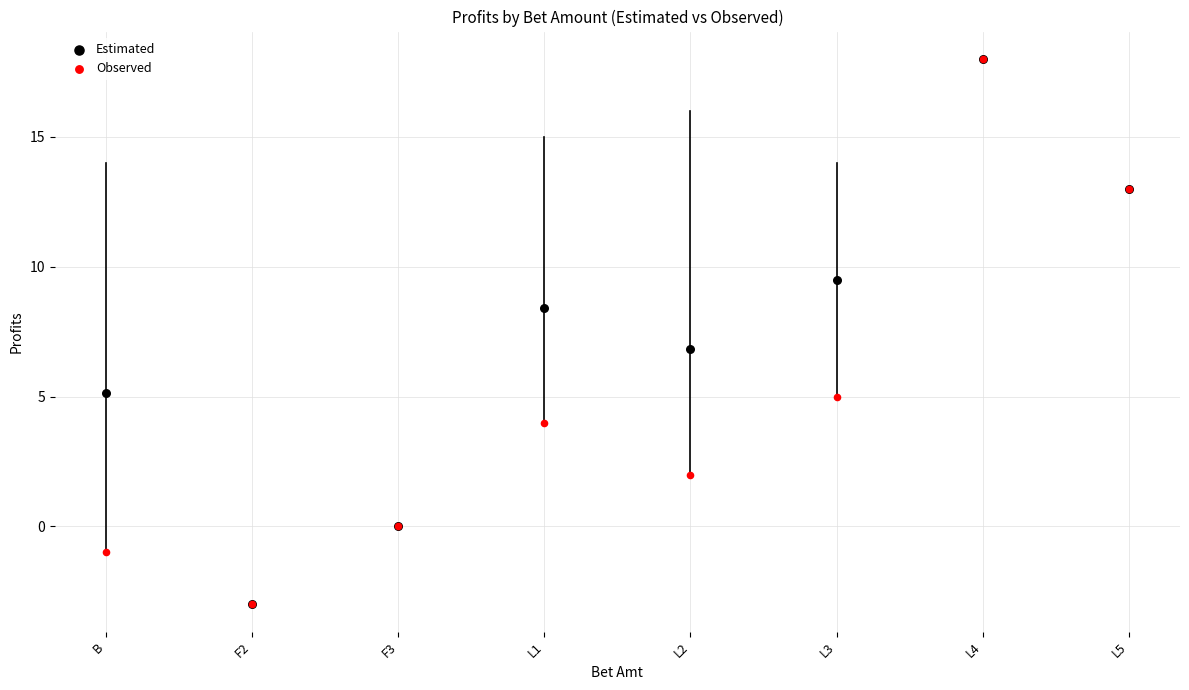

What are all the series names shown in the legend?

Estimated, Observed